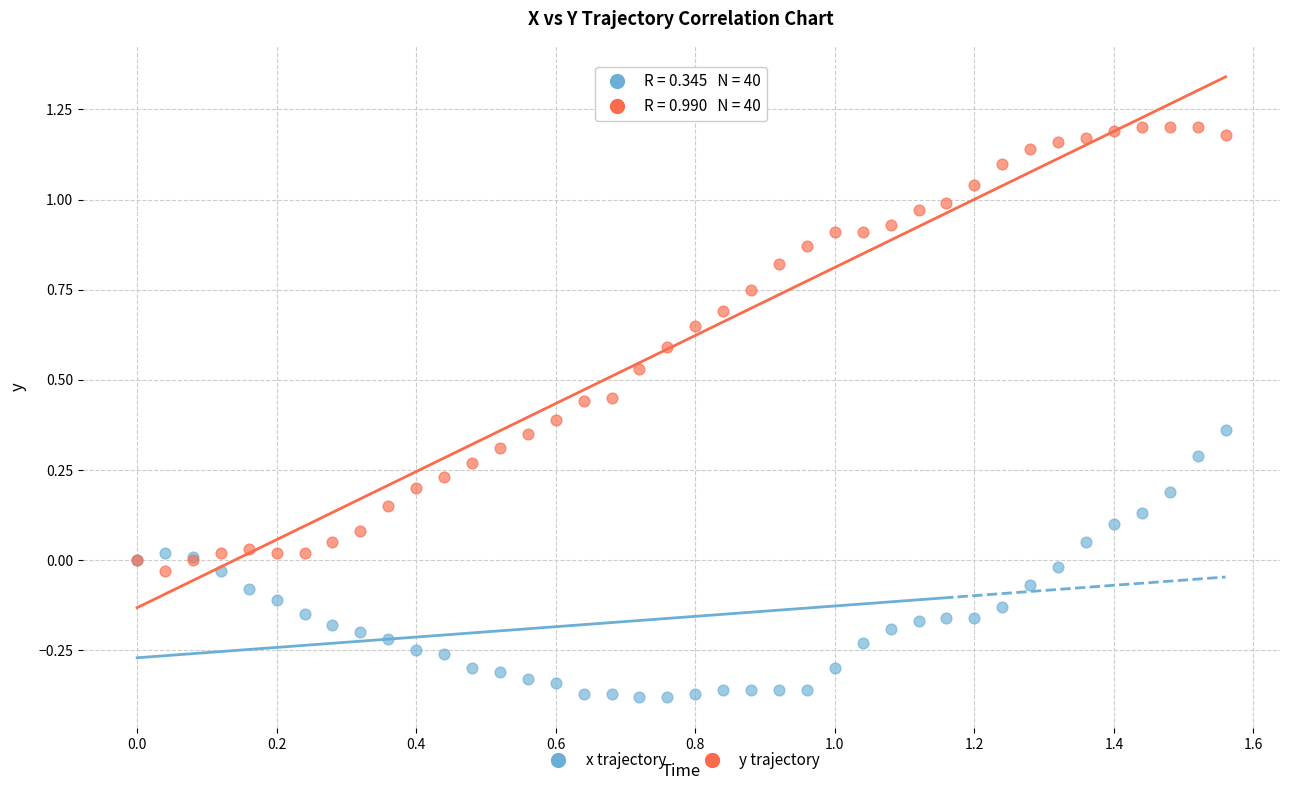

Which series reaches the minimum Y coordinate?

x trajectory